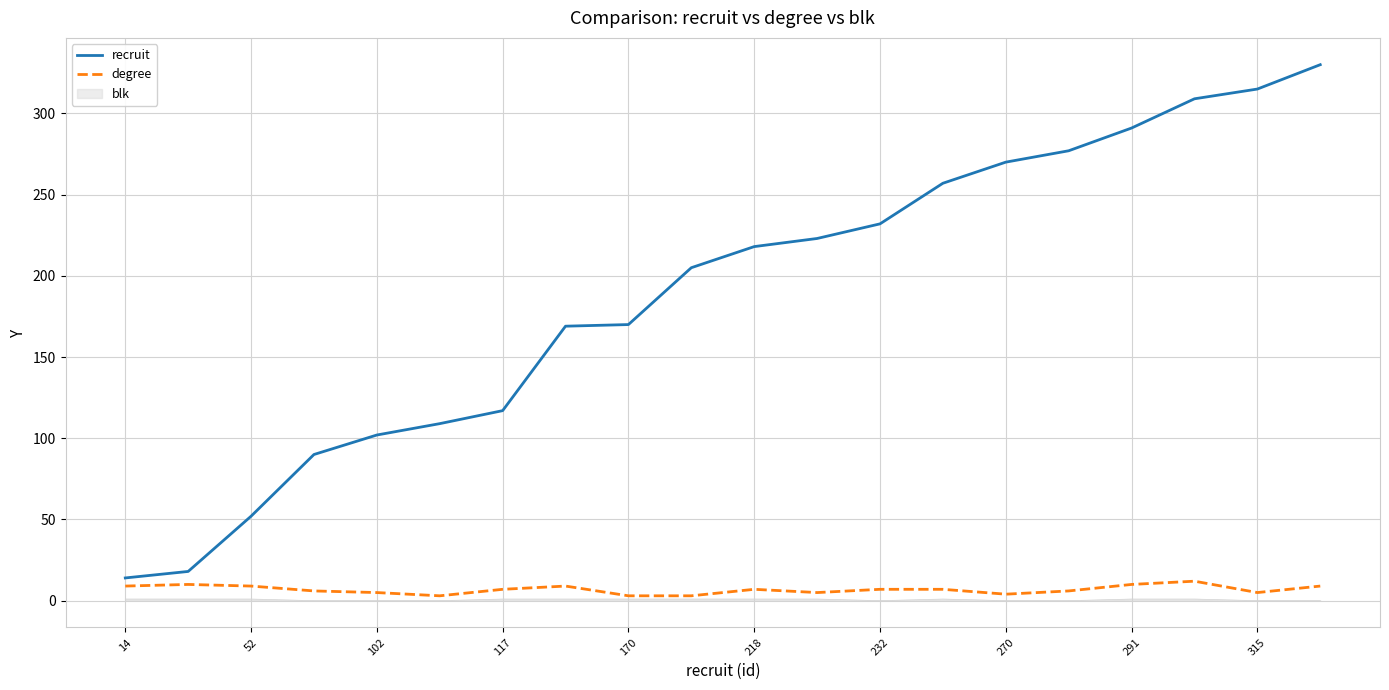

What is the maximum value shown in the chart?

330